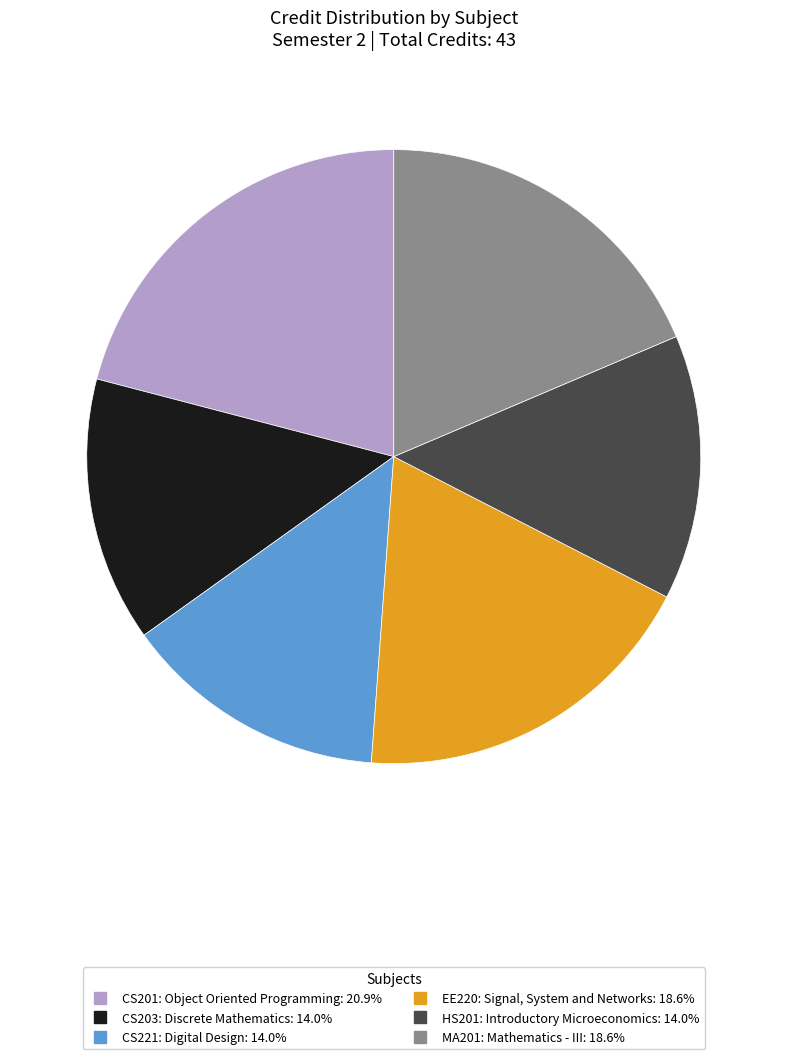

Does CS221: Digital Design represent more than half of the total?

No